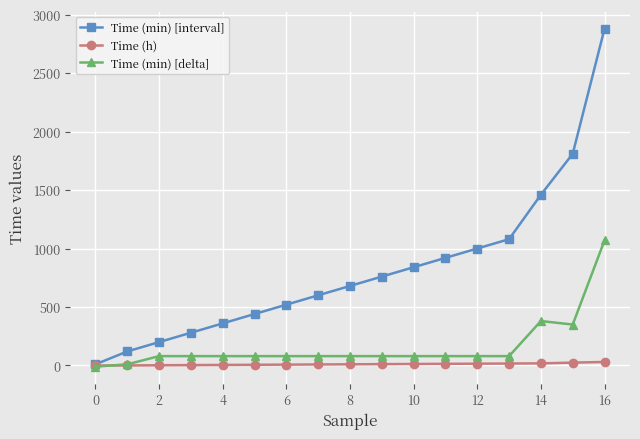

What is the value of the Time (h) point at the 6th from the left?

6.0